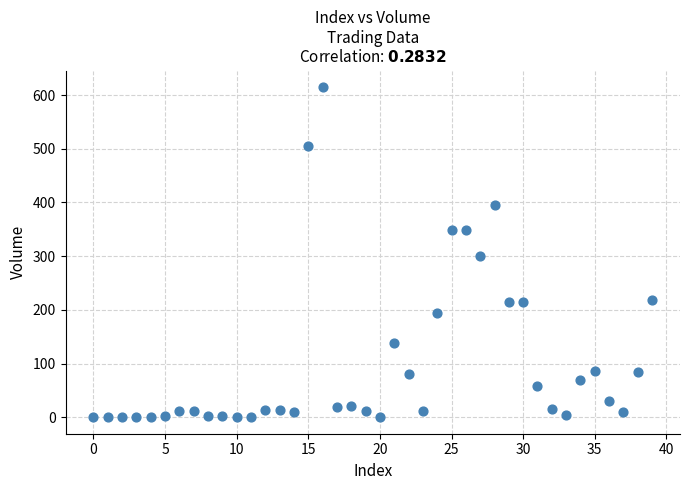

What is the range of Y values (max minus min)?

615